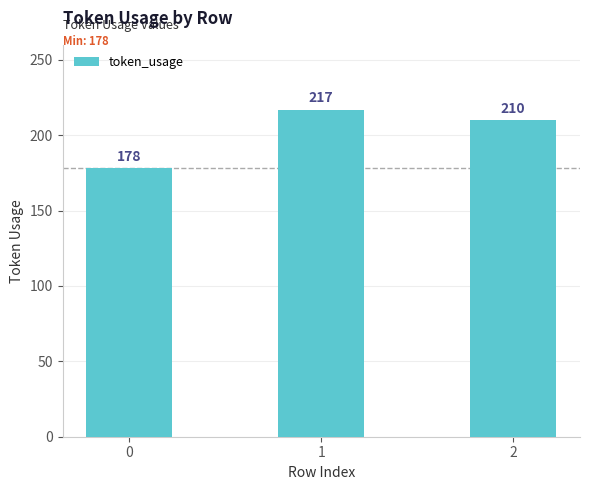

How many values are below 210?

1